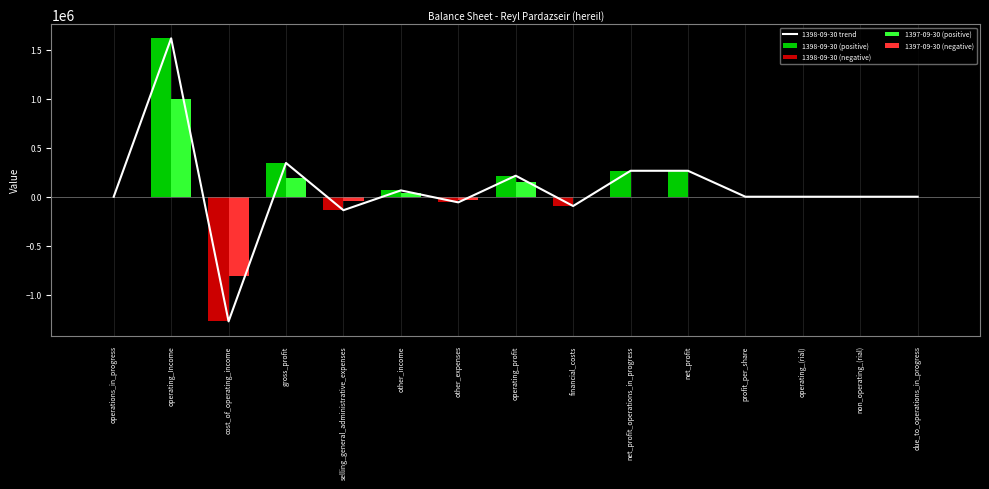

The value of 1398-09-30 trend at profit_per_share is 61. True or false?

False